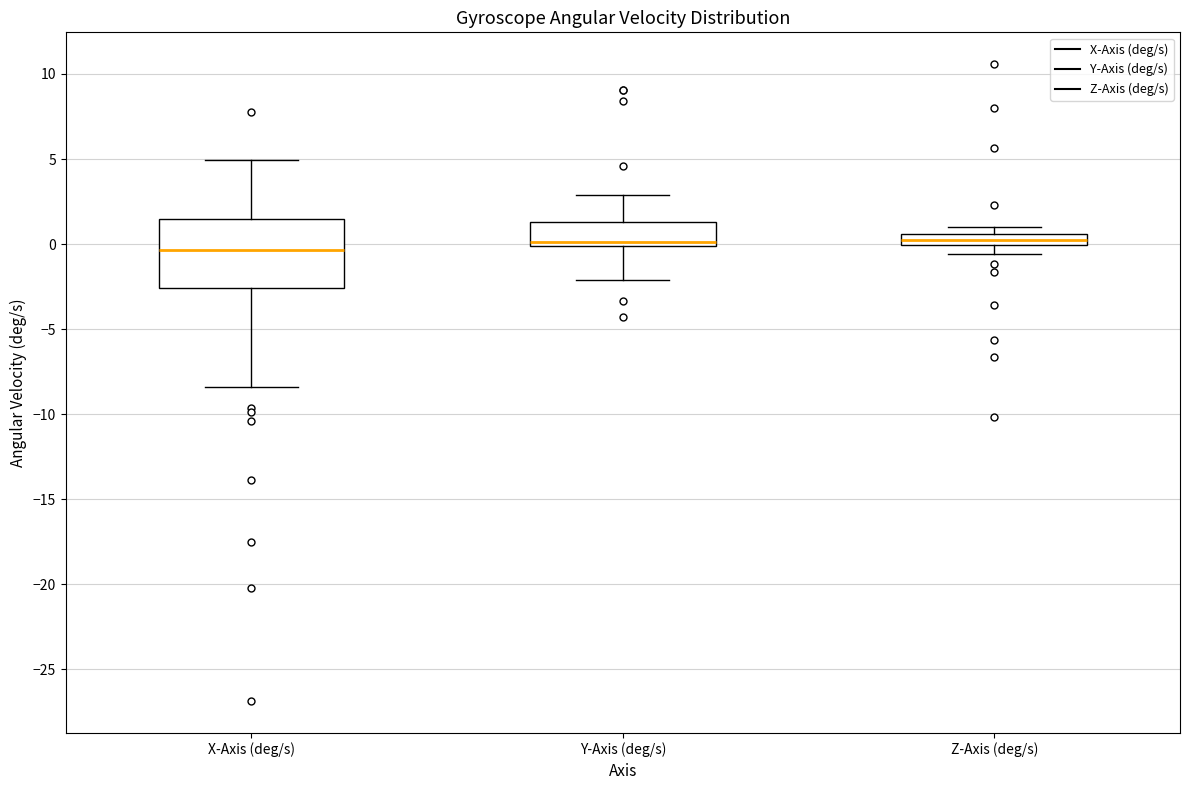

Which box is the tallest, from its lower edge to its upper edge?

X-Axis (deg/s)